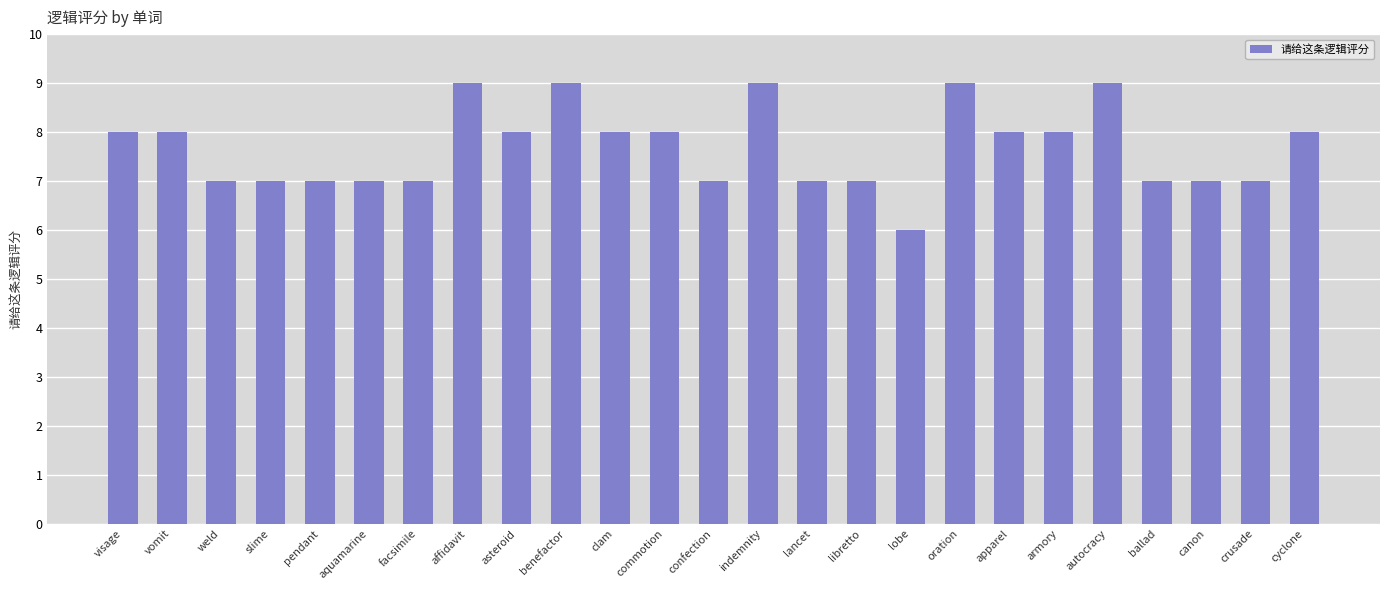

The value at lancet is 7. True or false?

True